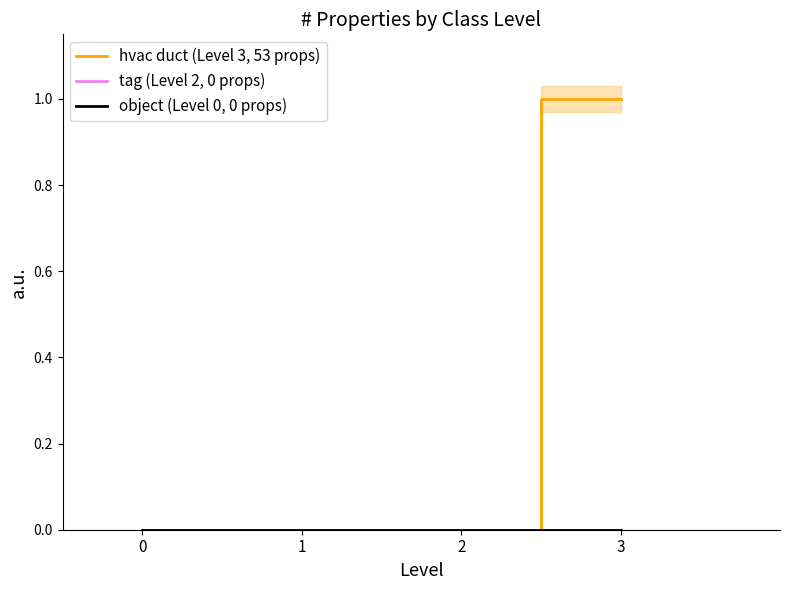

Between 0 and 3, which series saw the biggest shift?

hvac duct (Level 3, 53 props)